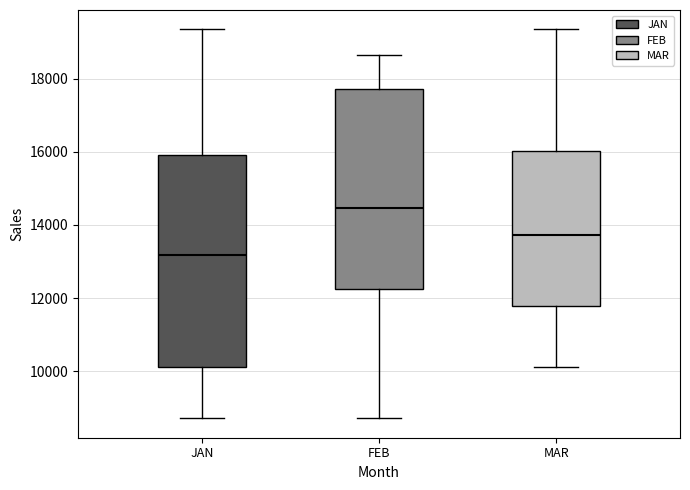

Which box is the tallest, from its lower edge to its upper edge?

JAN